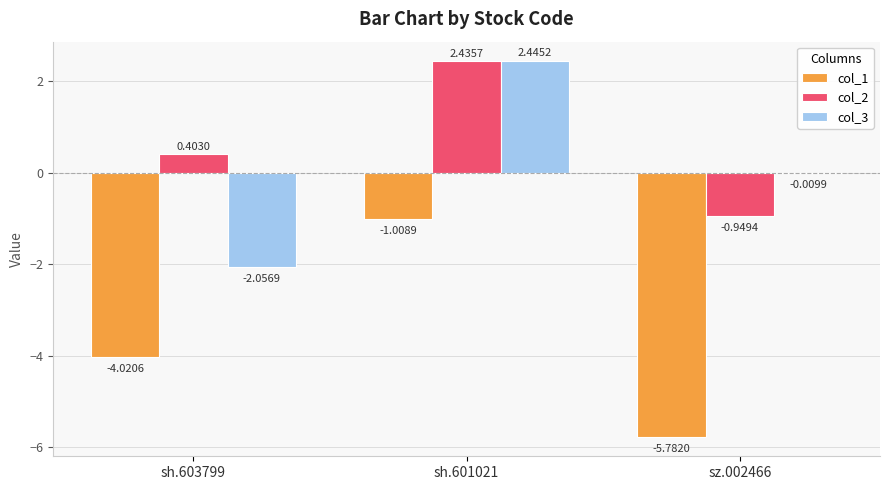

What is the sum of the col_2 values at sh.603799 and sh.601021?

2.8